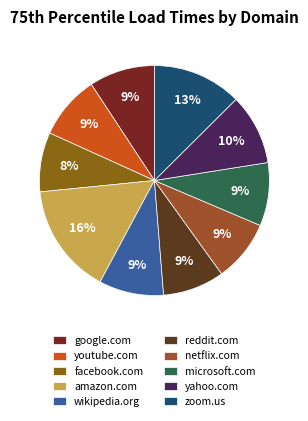

Which has a higher value, youtube.com or facebook.com?

youtube.com